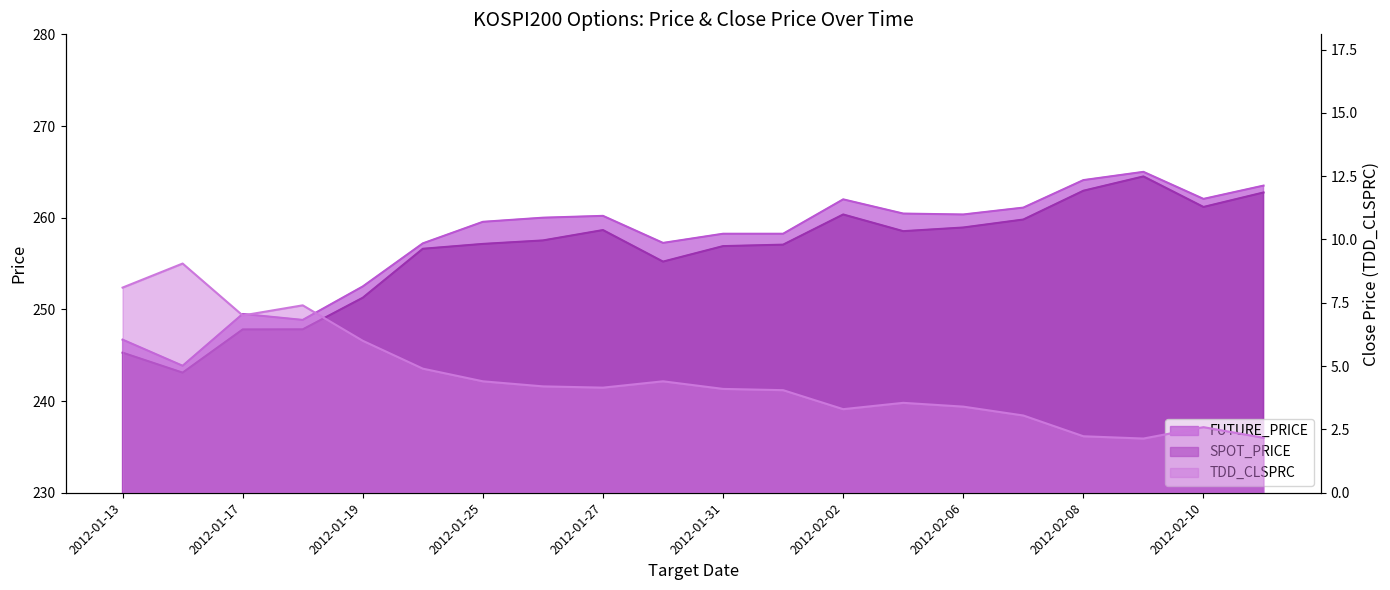

What is the label of the 1st point from the left?

2012-01-13